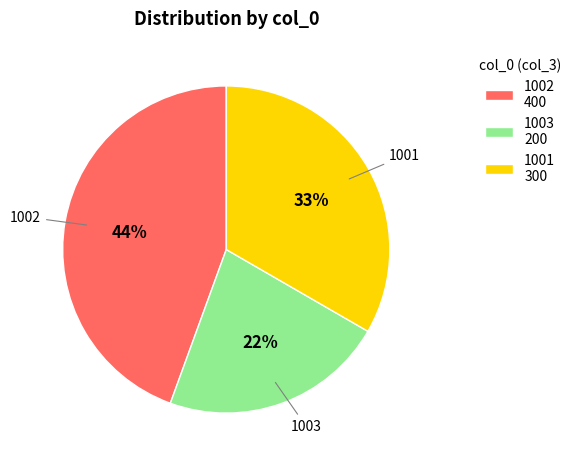

Is 1002 the majority of the pie?

No